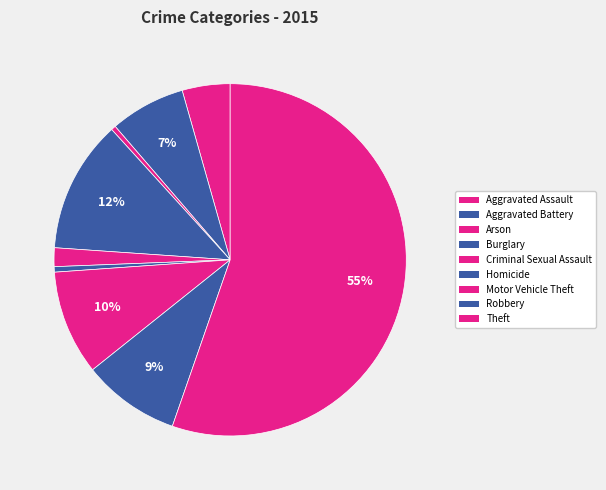

What is the ratio of the value at Theft to the value at Criminal Sexual Assault?

32.2